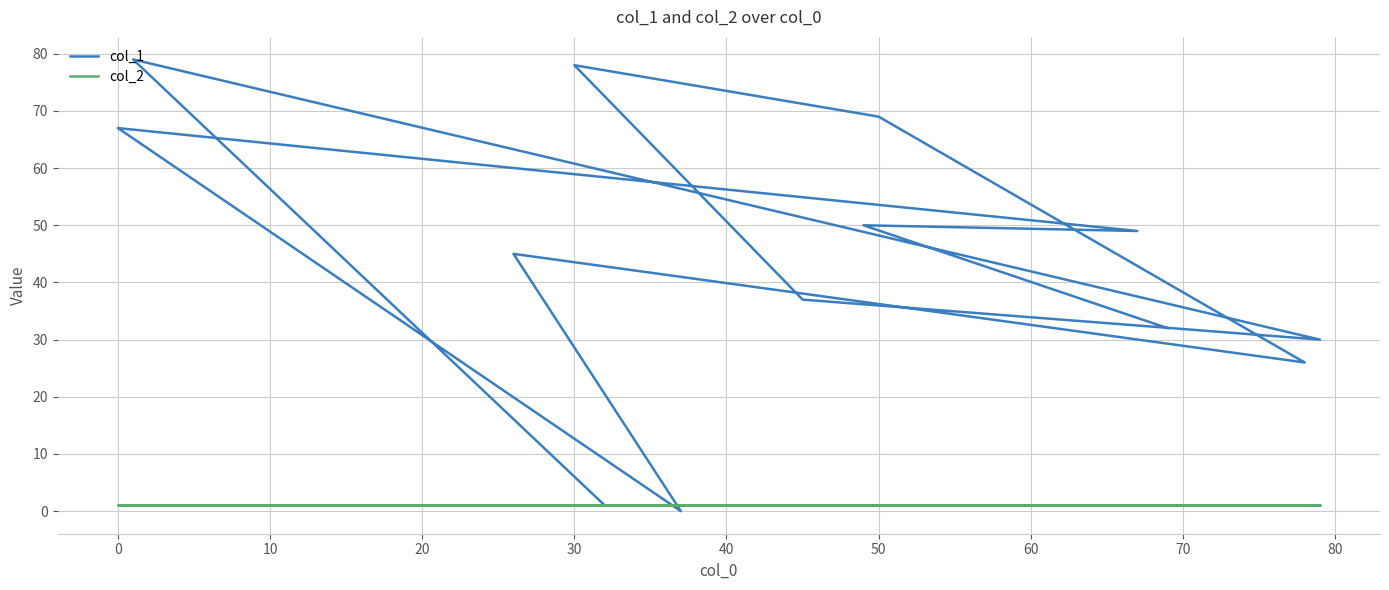

Count the number of data series in this chart.

2